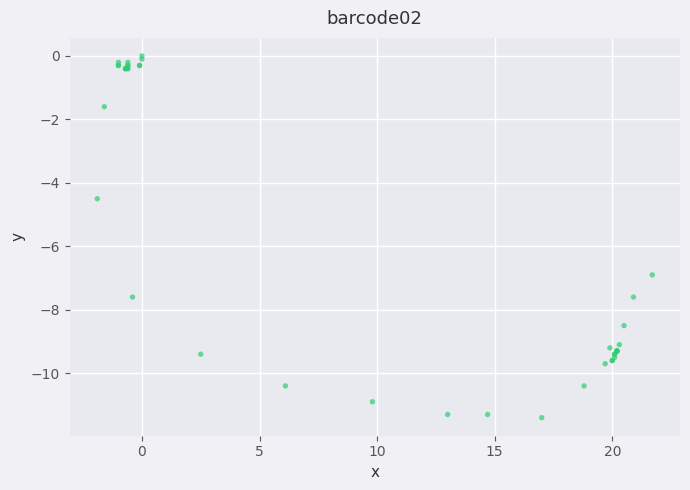

What Y value in the scatter plot is closest to -5?

-4.5